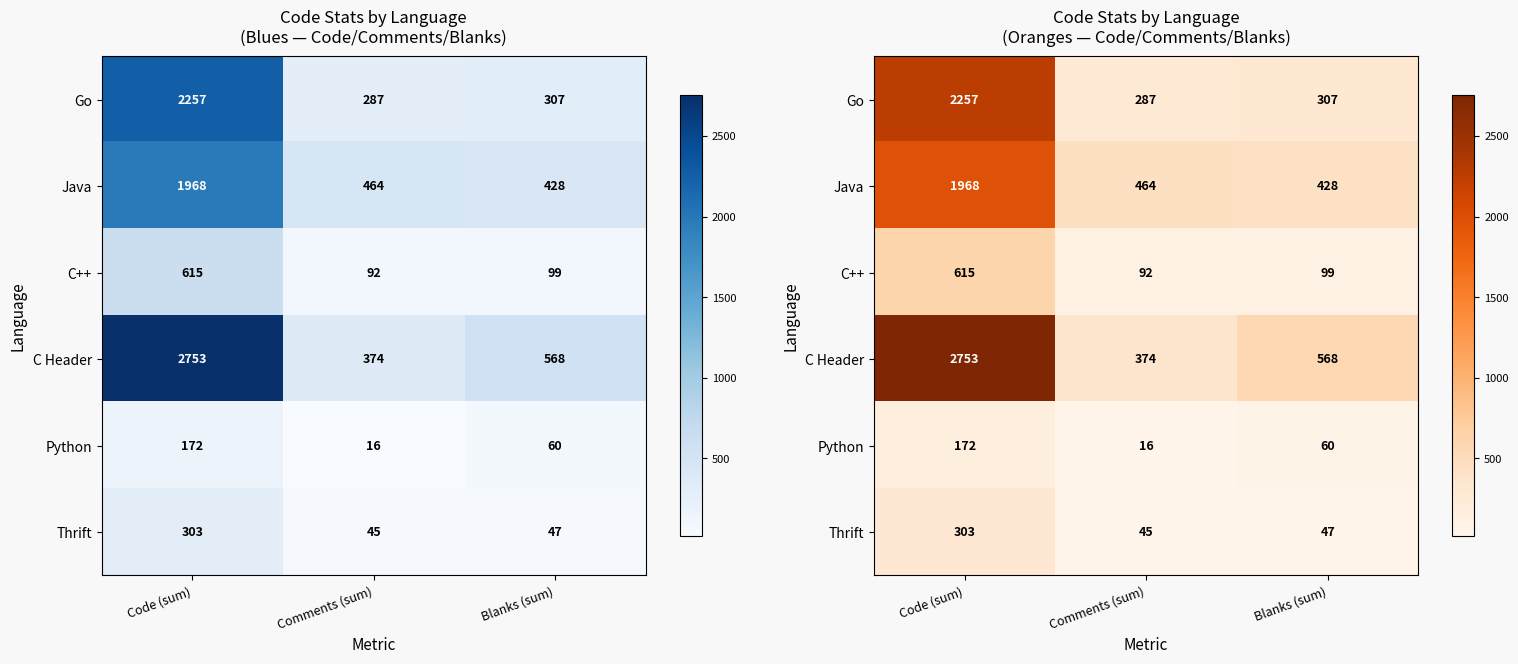

At which label is Go closest to 1272?

Blanks (sum)